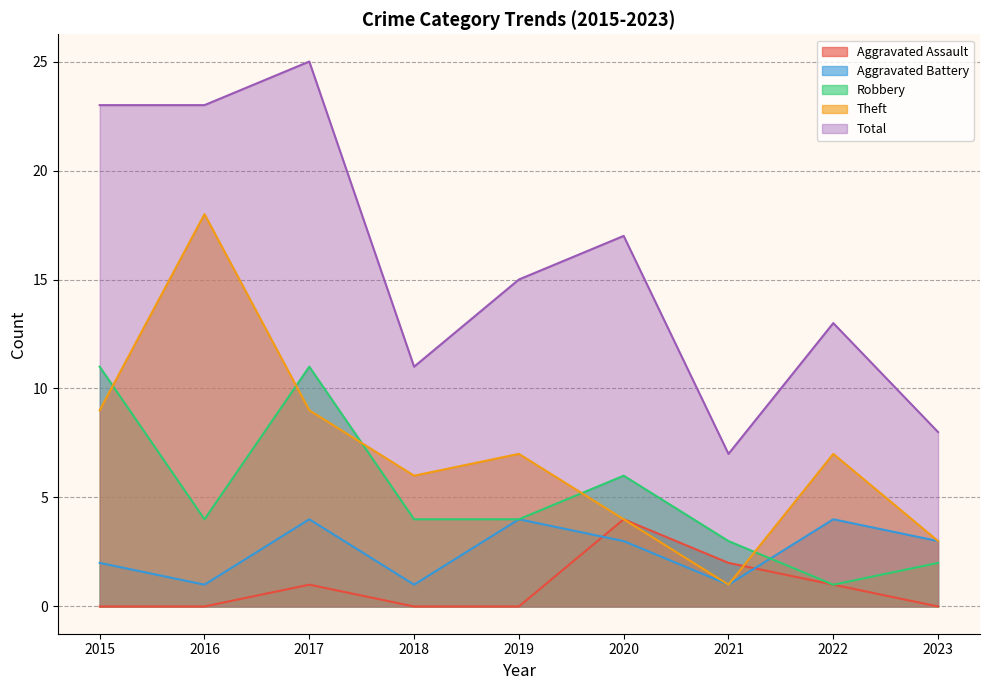

At which category does Theft reach its first local peak?

2016